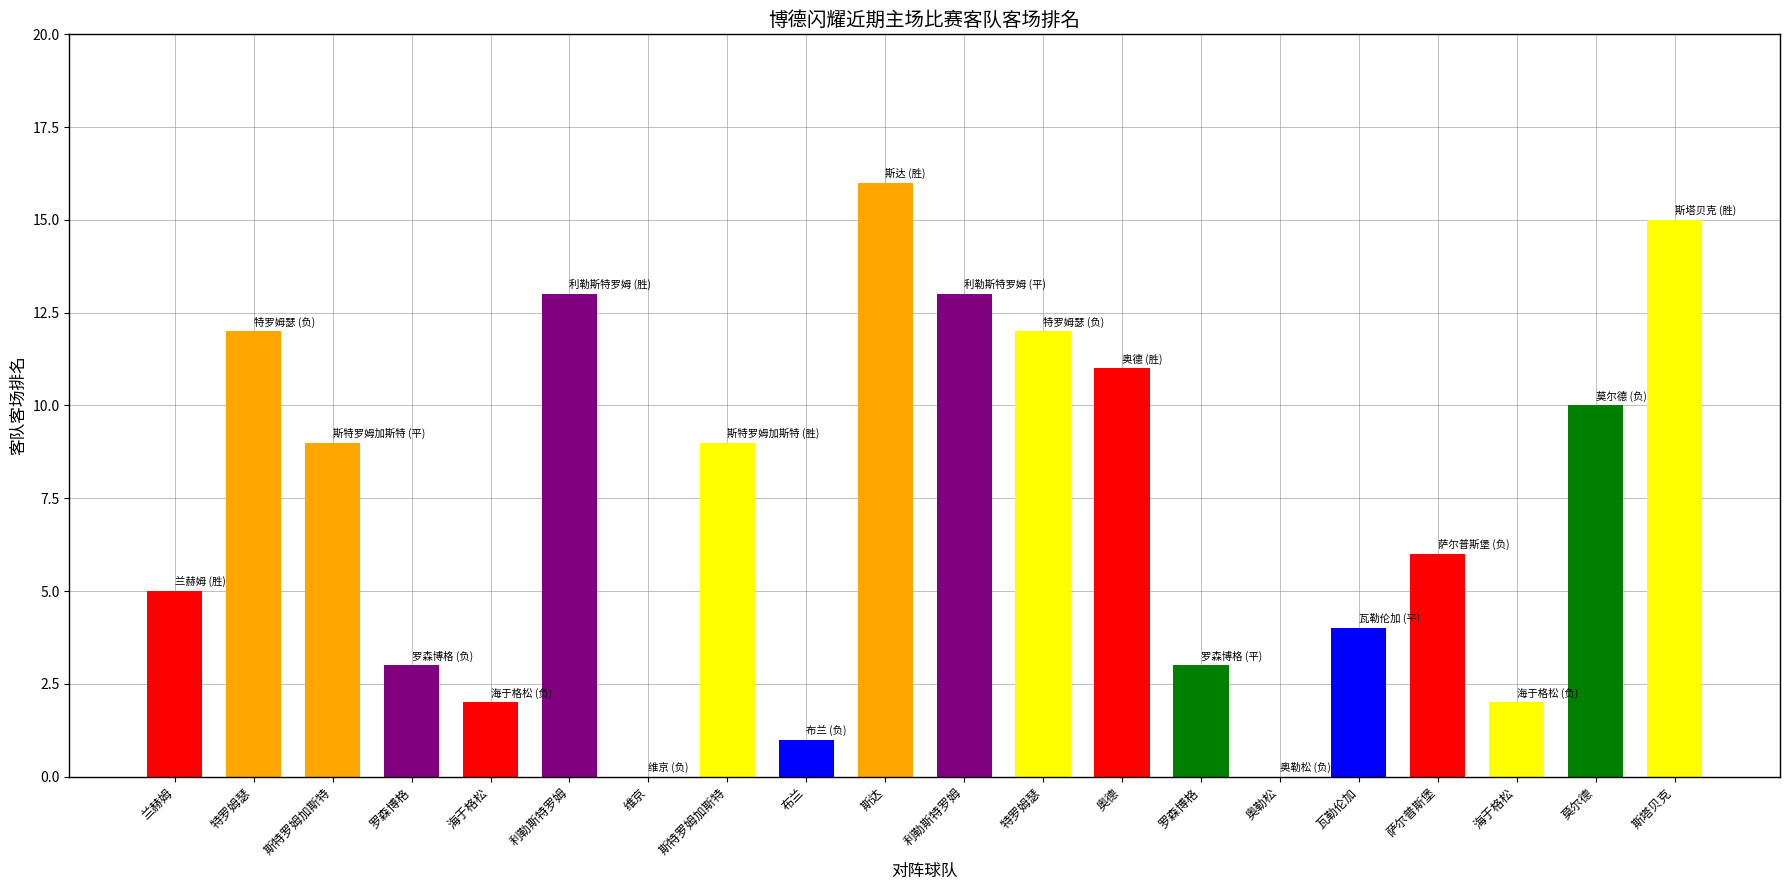

How many data points does each series have?

20